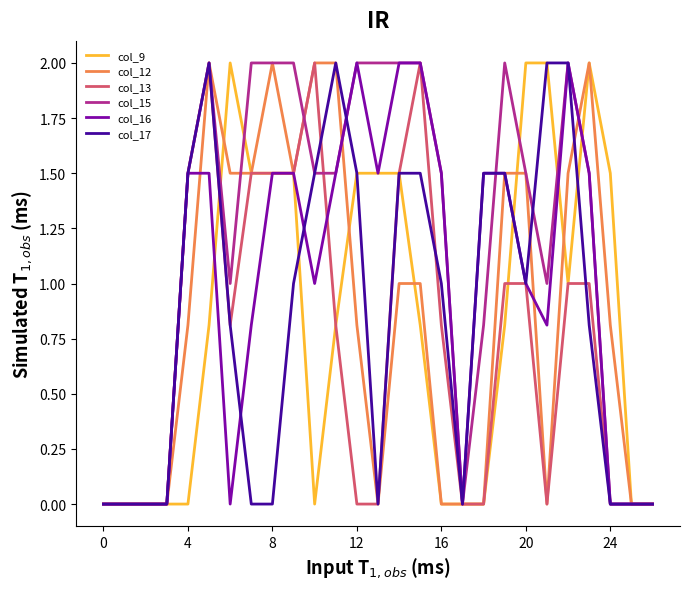

Does the chart display data point markers on the line(s)?

No